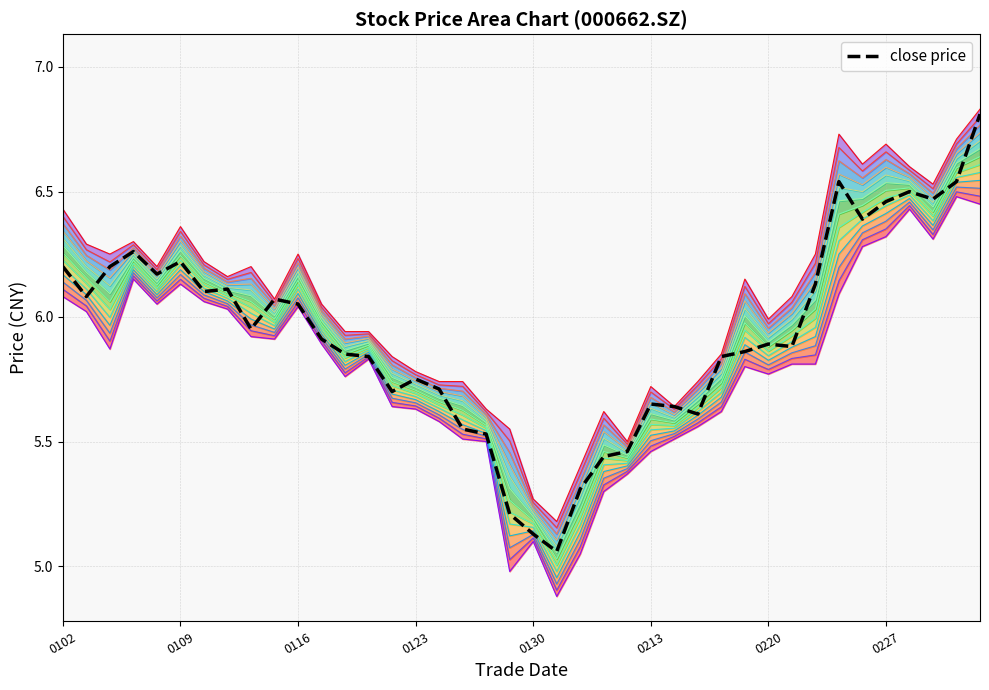

Is it true that the value at 28 is 5.8?

True